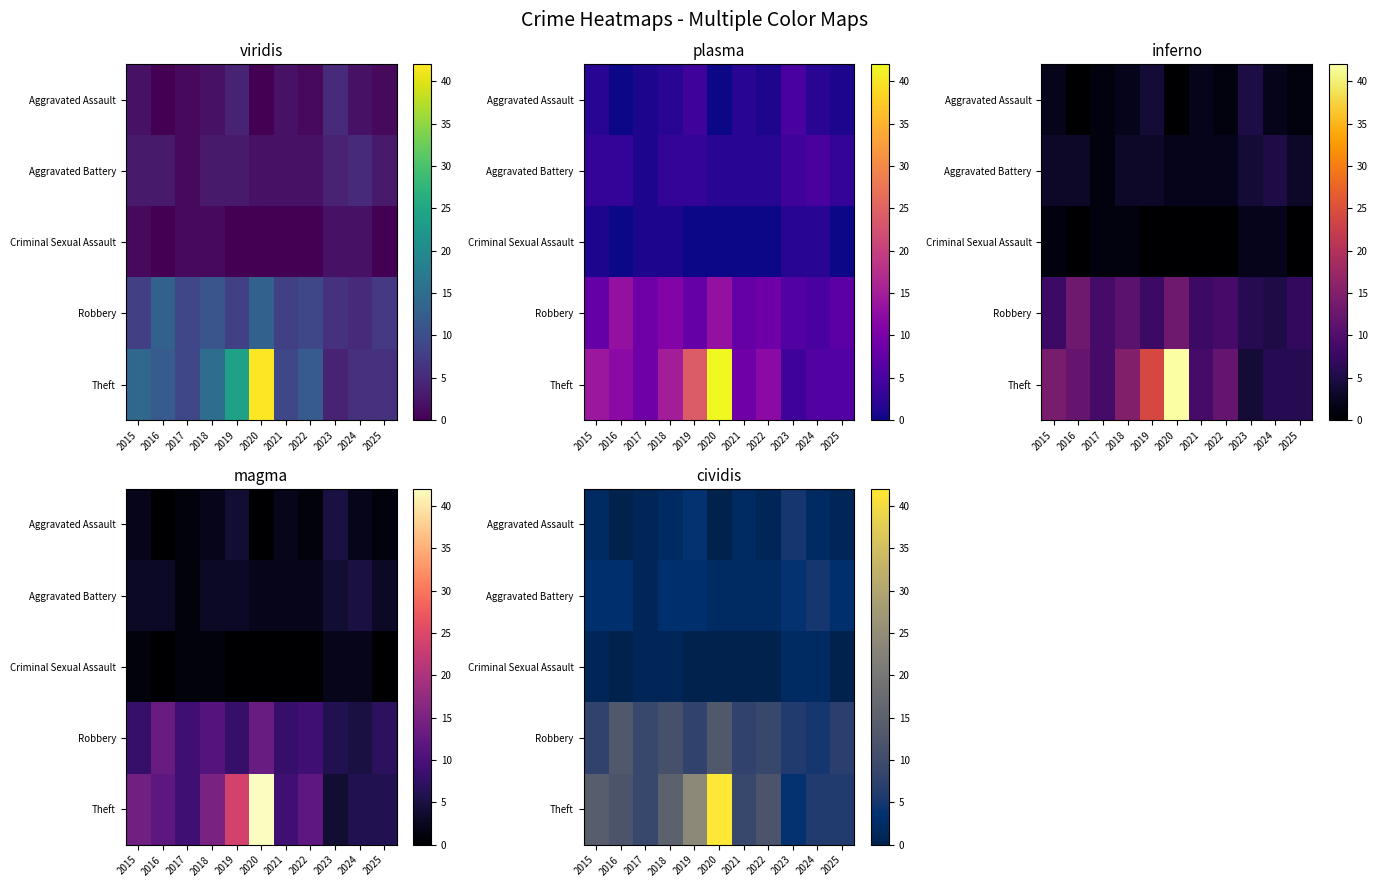

Which series has the largest total across all categories?

Theft